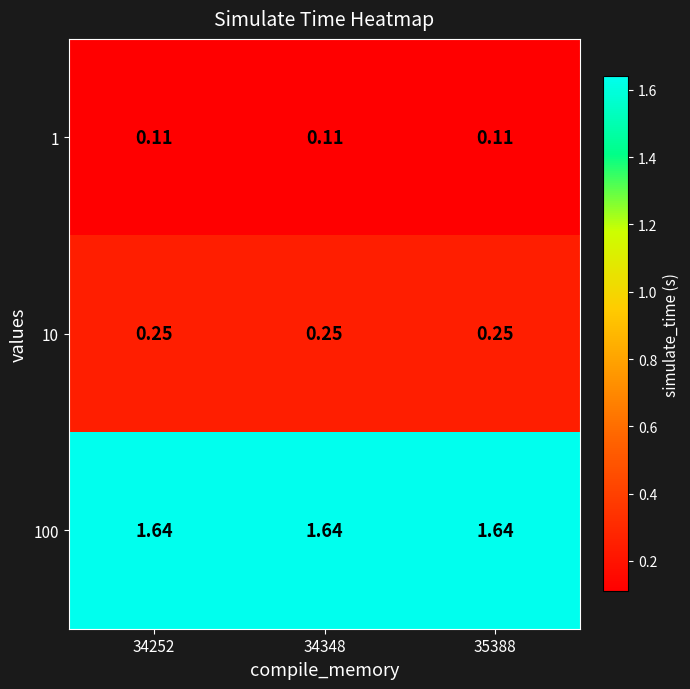

Rank the series by their maximum value, from highest to lowest.

100, 10, 1